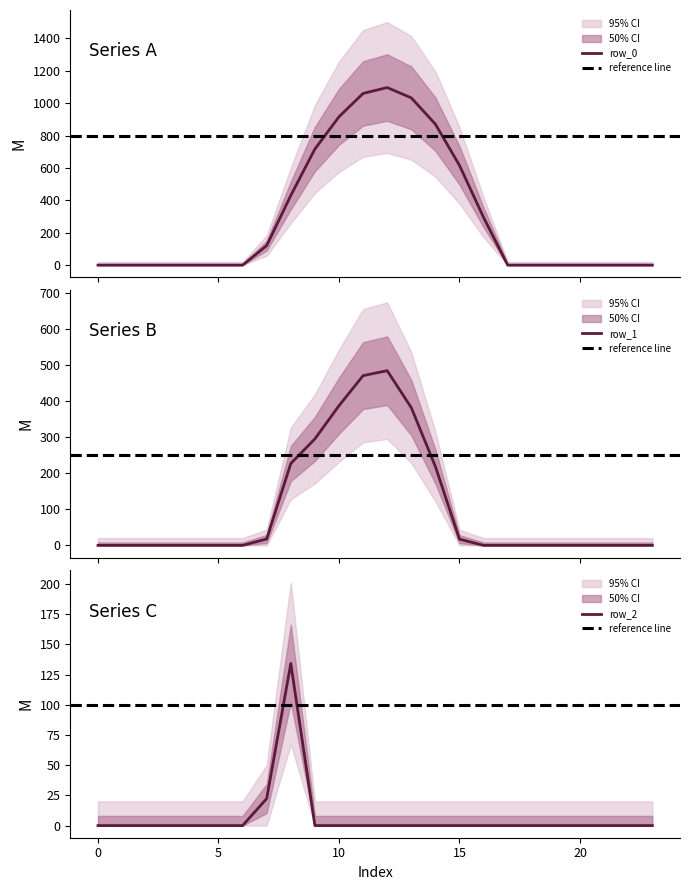

What is the maximum value shown in the chart?

1096.7